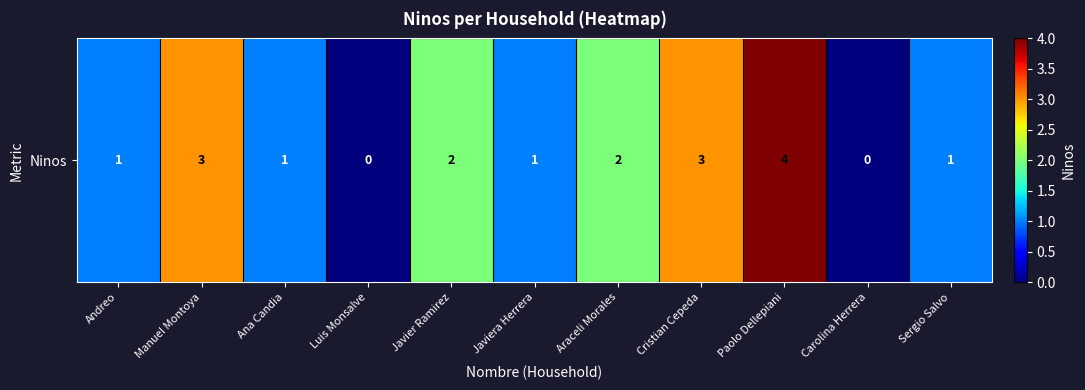

Rank the categories by value from lowest to highest.

Luis Monsalve, Carolina Herrera, Andreo, Ana Candia, Javiera Herrera, Sergio Salvo, Javier Ramirez, Araceli Morales, Manuel Montoya, Cristian Cepeda, Paolo Dellepiani